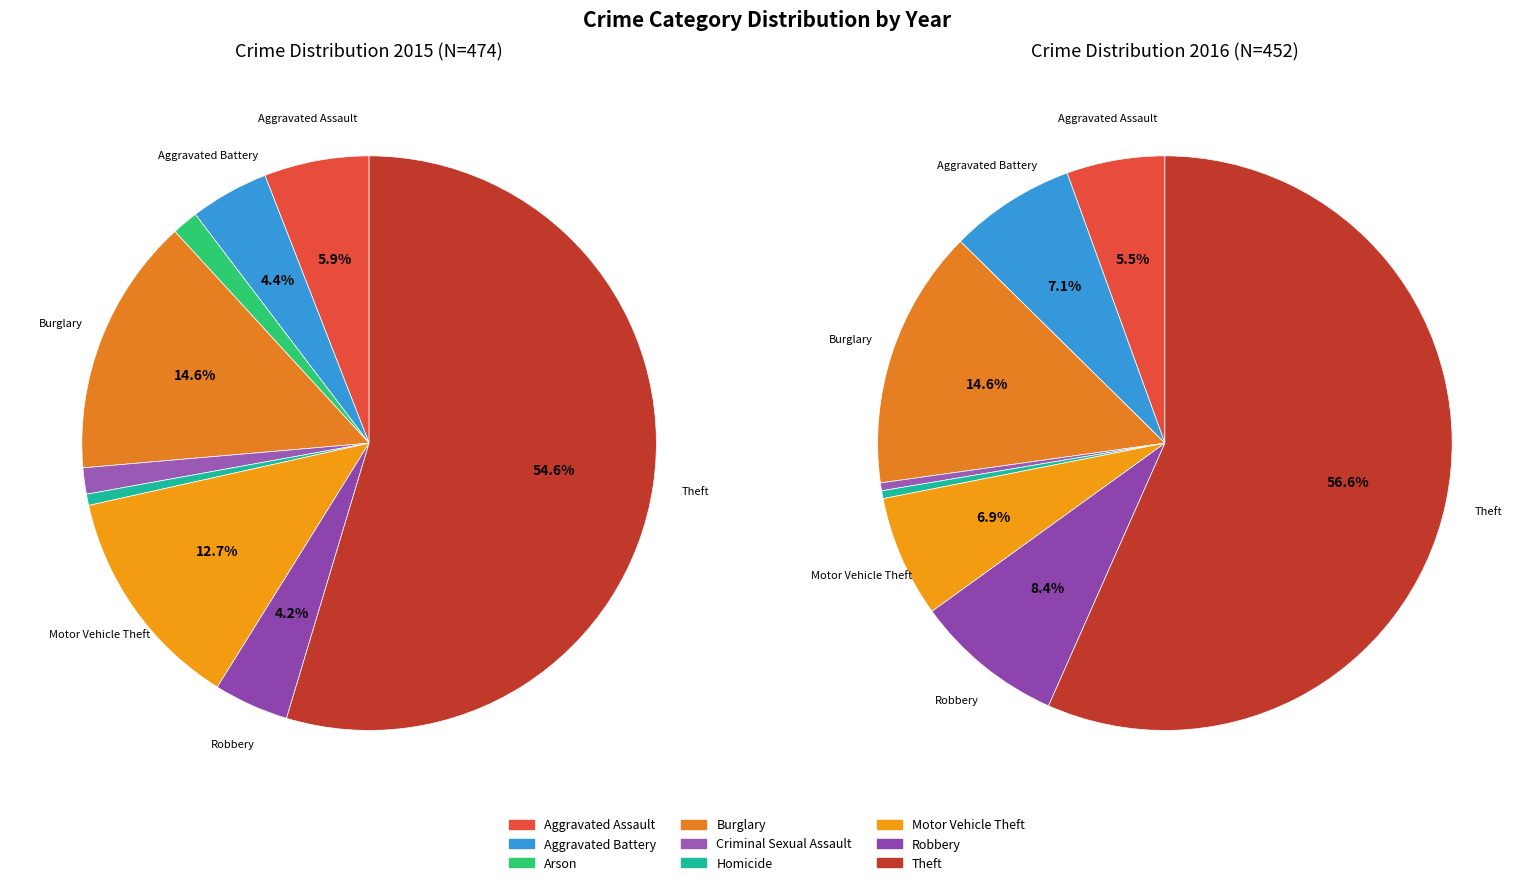

What portion of the pie excludes Motor Vehicle Theft?

87.3%